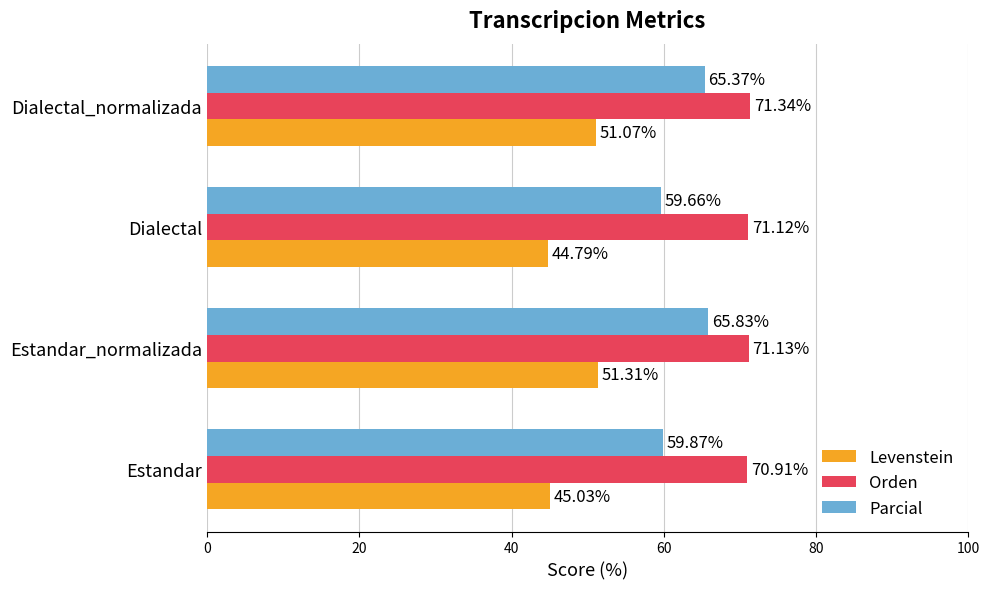

At how many categories does at least one series exceed 64?

4